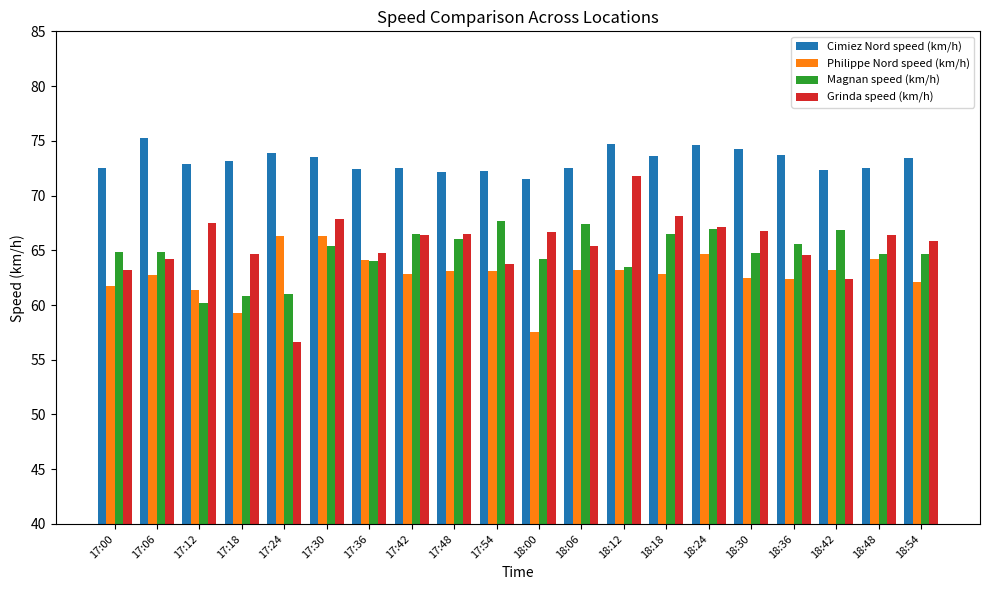

How many series are shown in this chart?

4